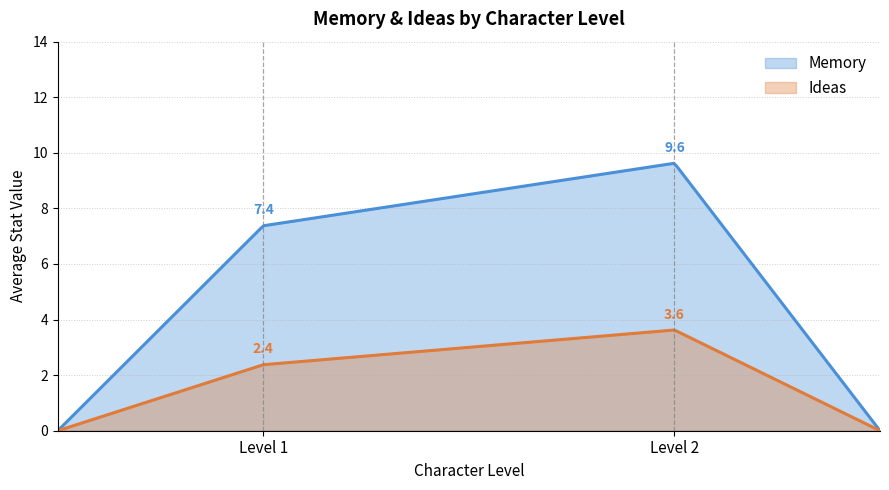

What is the average value of the Memory series?

6.4